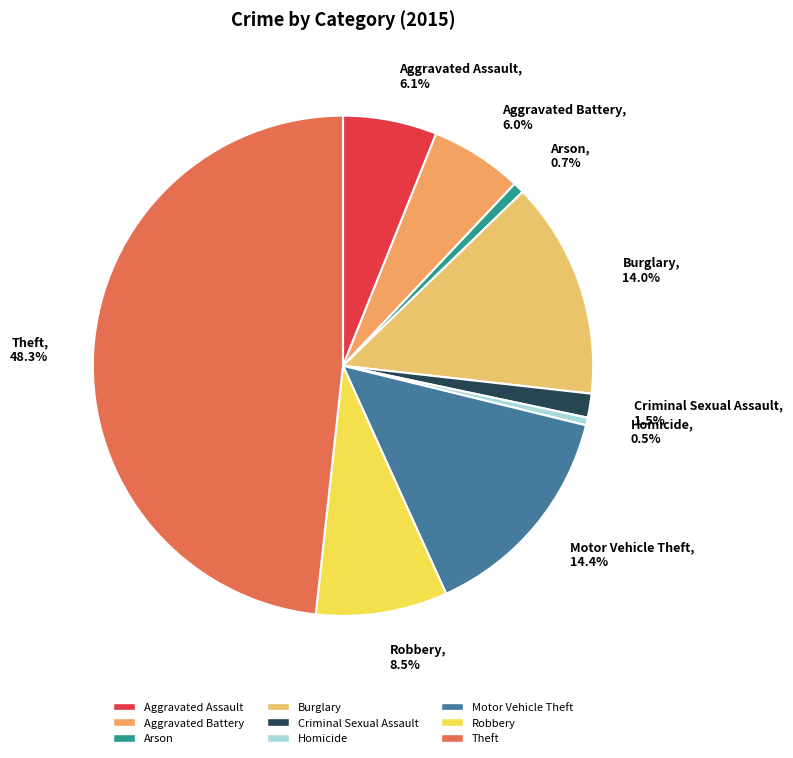

Does Motor Vehicle Theft account for over 50% of the chart?

No